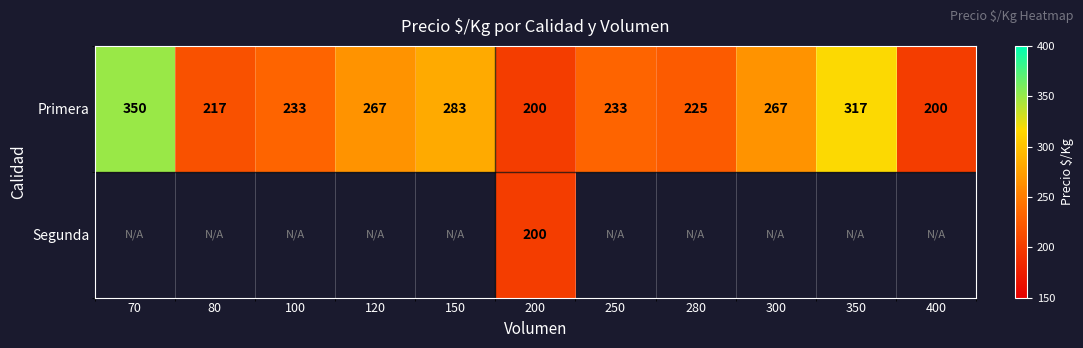

At which category does the chart reach its peak across all series?

70